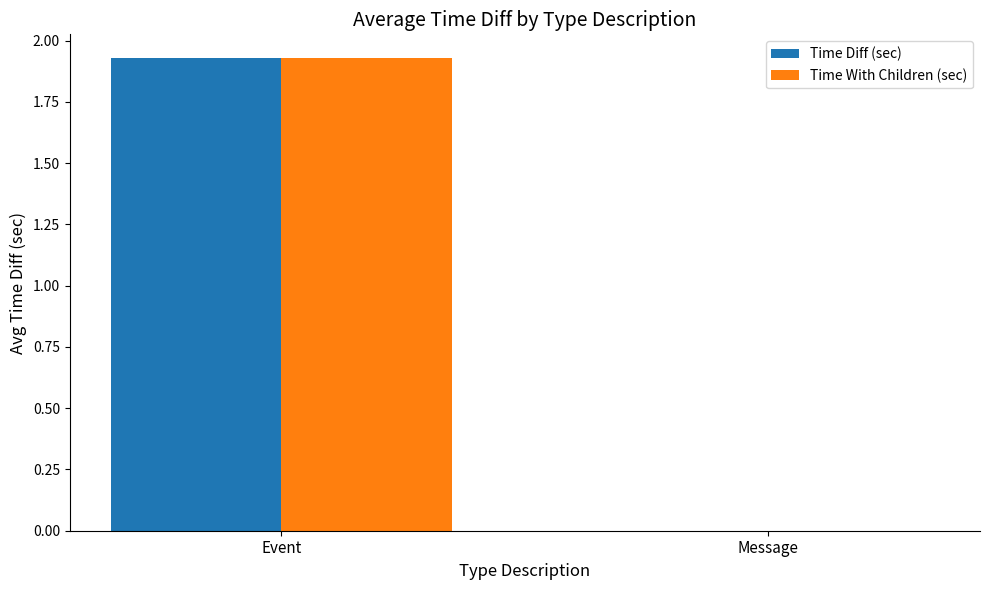

What is the total value across all series at Event?

3.9